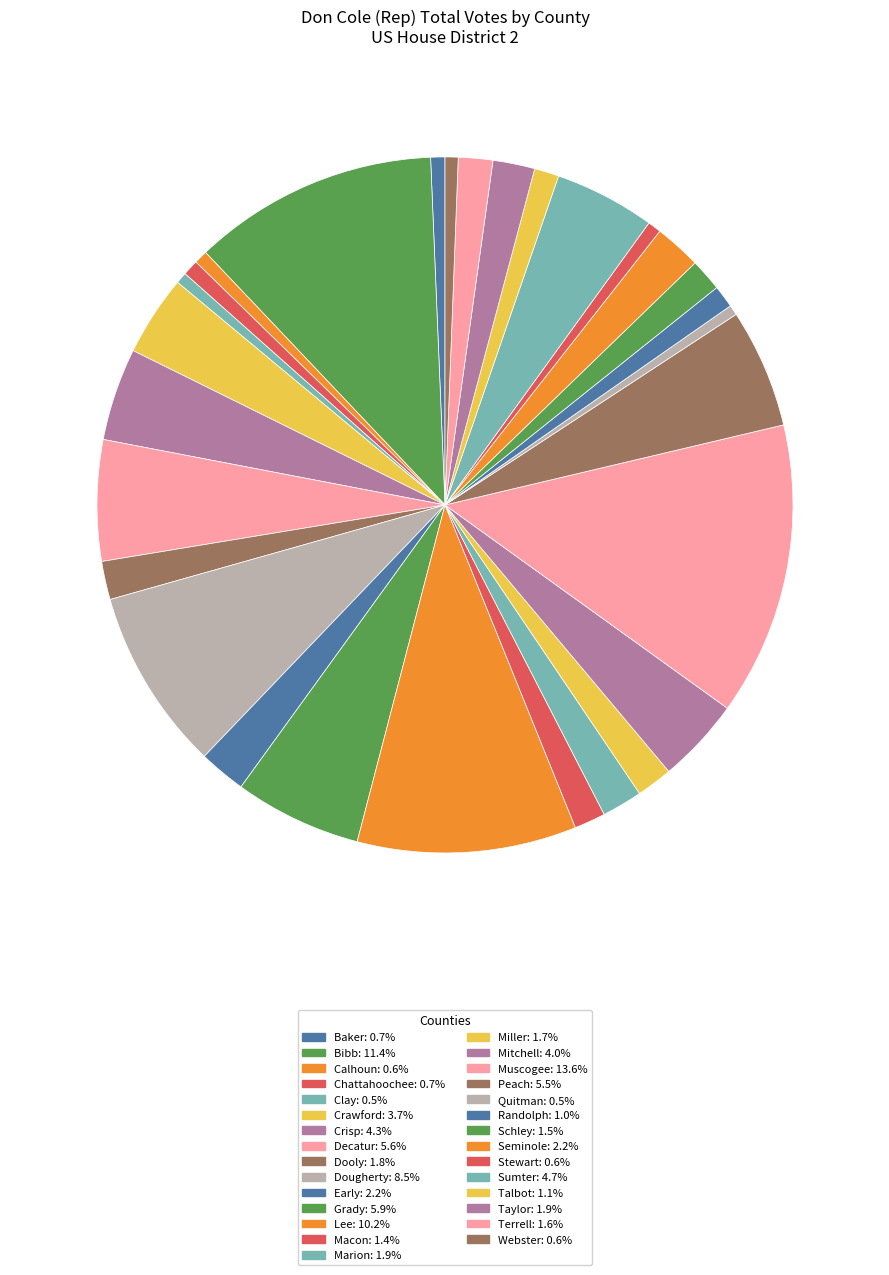

Do Baker and Calhoun together represent more than half of the pie?

No